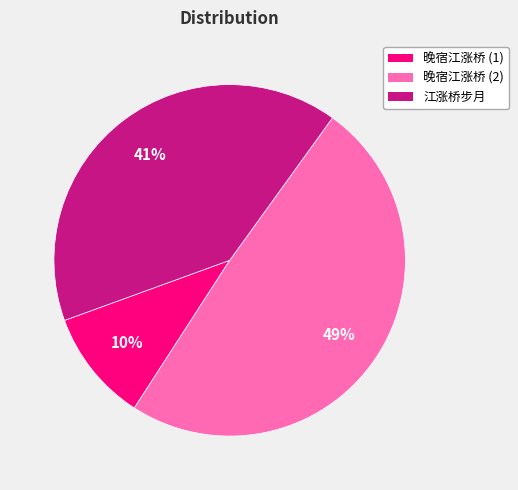

To the nearest percent, what is the difference between the largest and smallest slice percentages?

39%